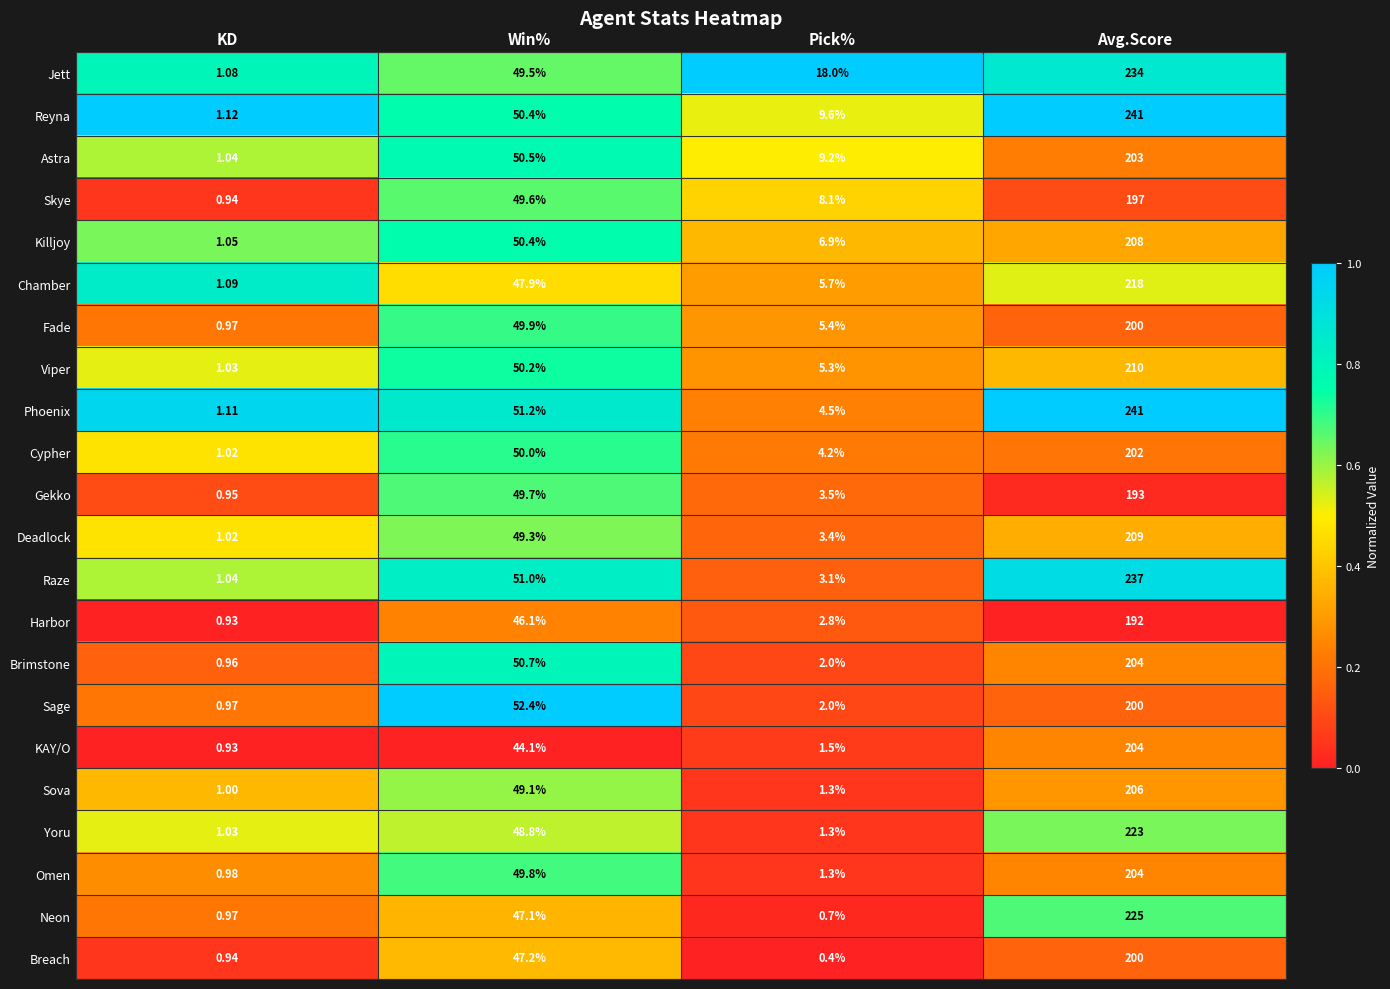

Which category has the highest value across all series?

Avg.Score